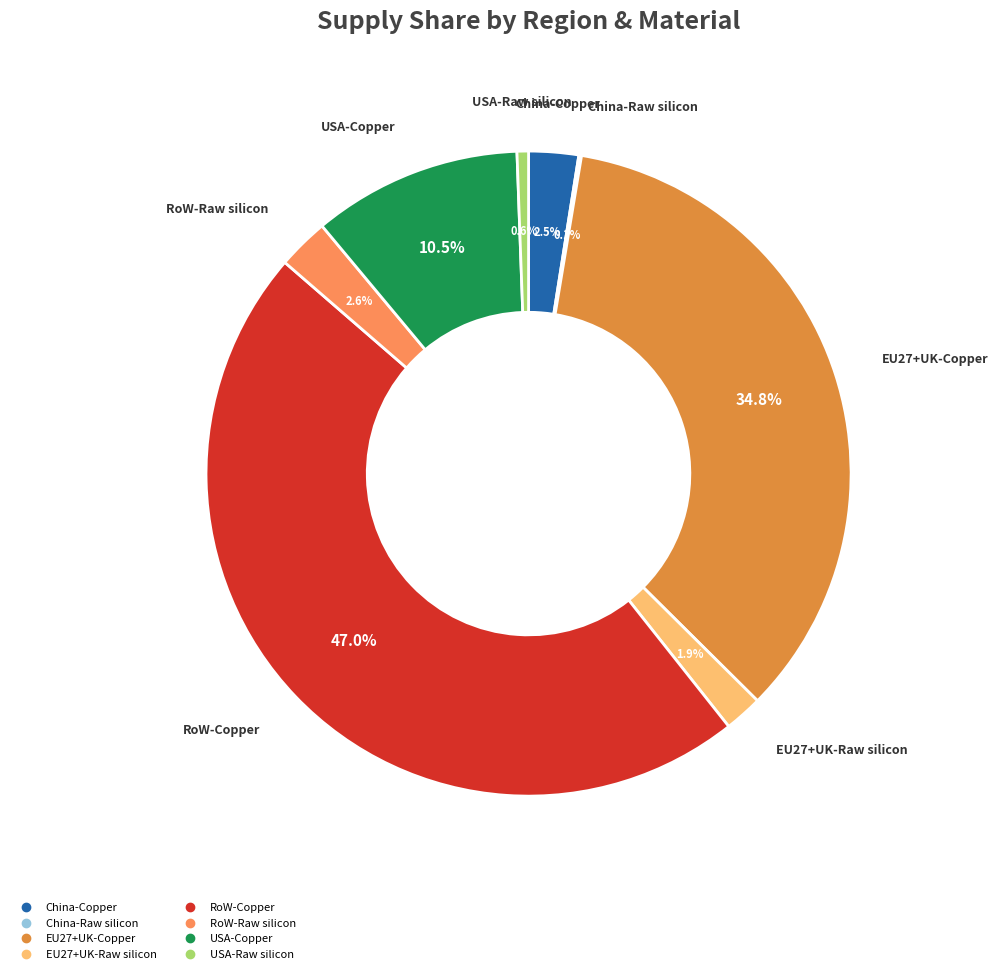

Combined, do RoW-Raw silicon and EU27+UK-Raw silicon account for over 50%?

No